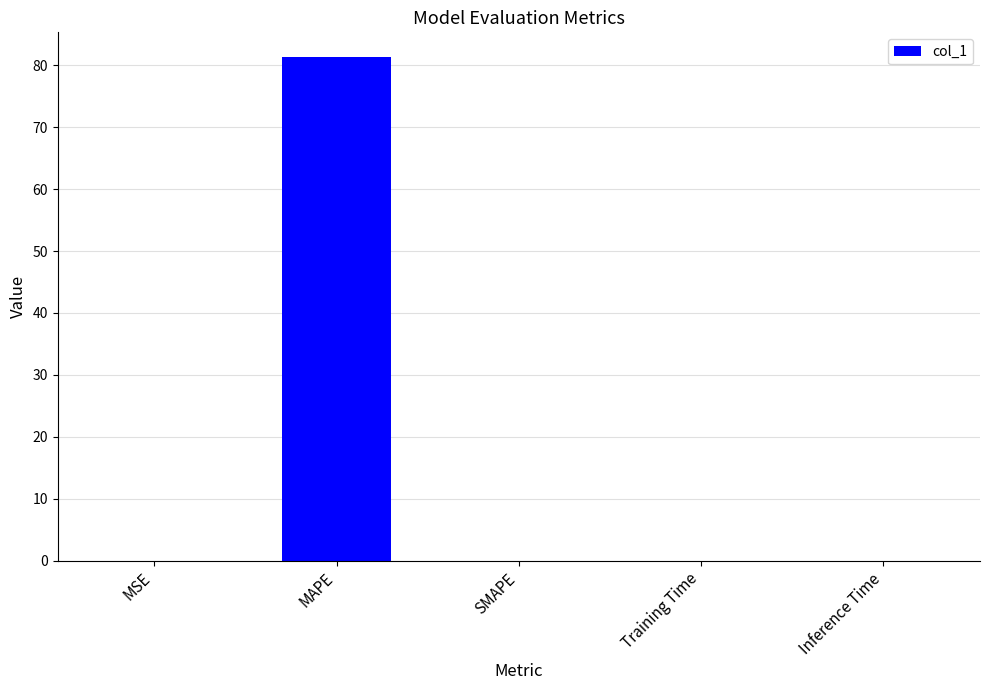

What is the sum of all values?

81.2